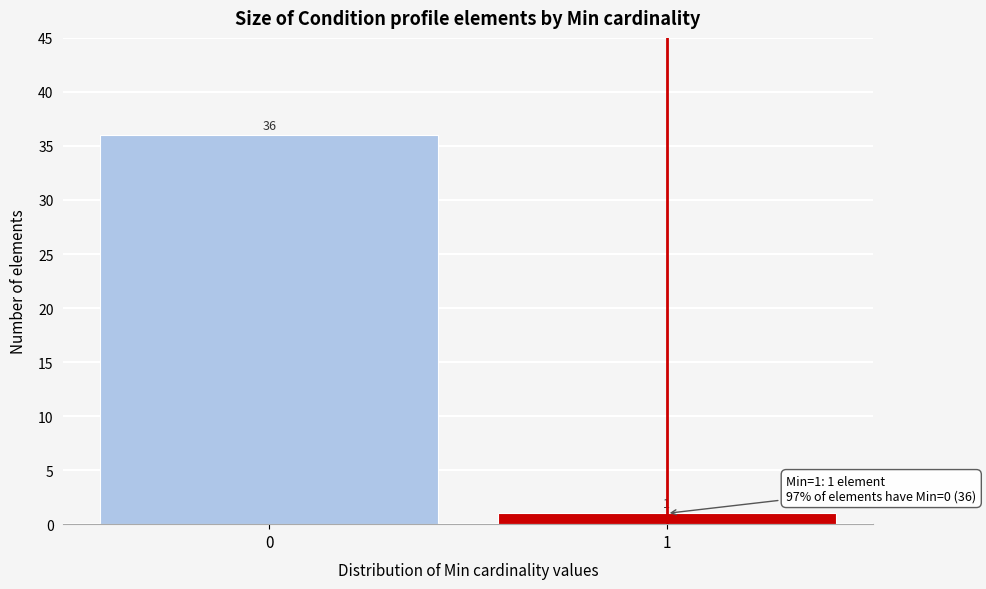

Reading right to left, what are all the values shown in this chart?

1	36